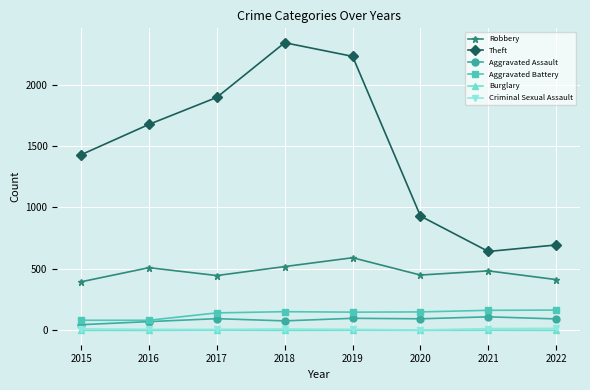

How many values in the Burglary series exceed 0?

3